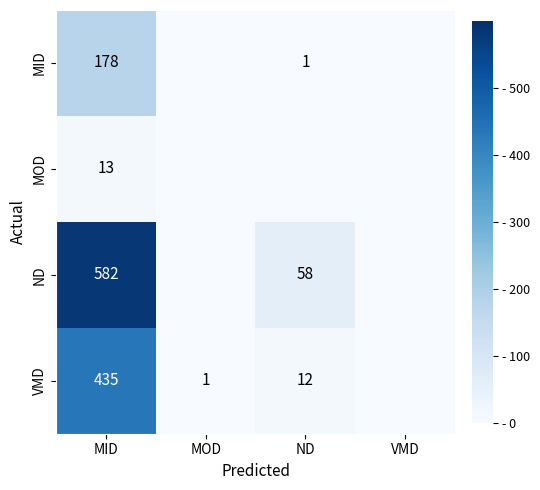

Is it true that VMD equals 12 at ND?

True